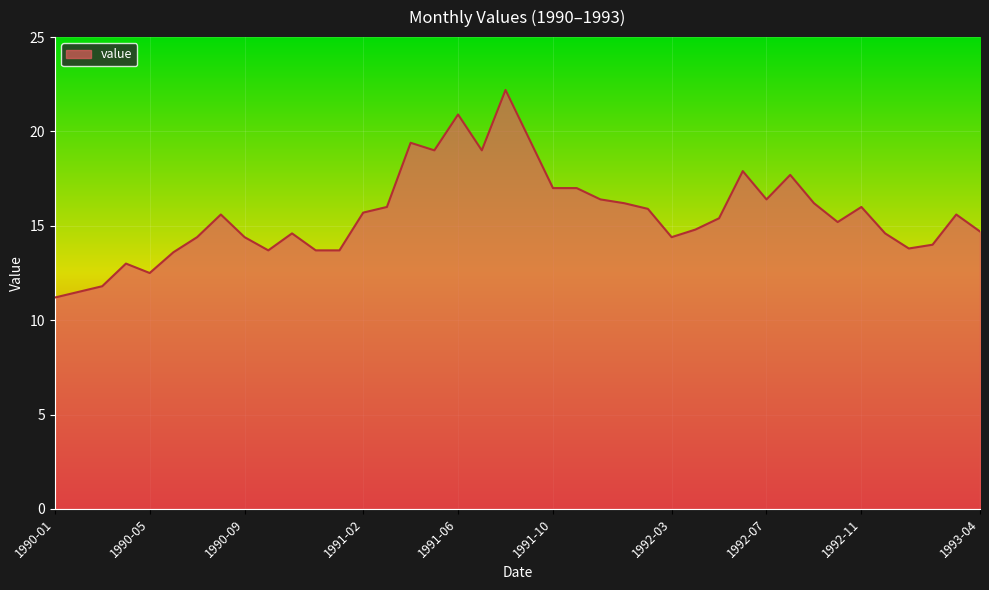

Does the chart have visible grid lines?

Yes